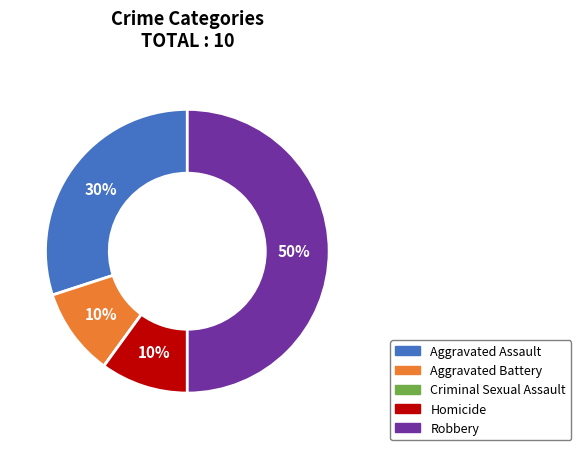

The Homicide slice represents 10% of the pie. True or false?

True